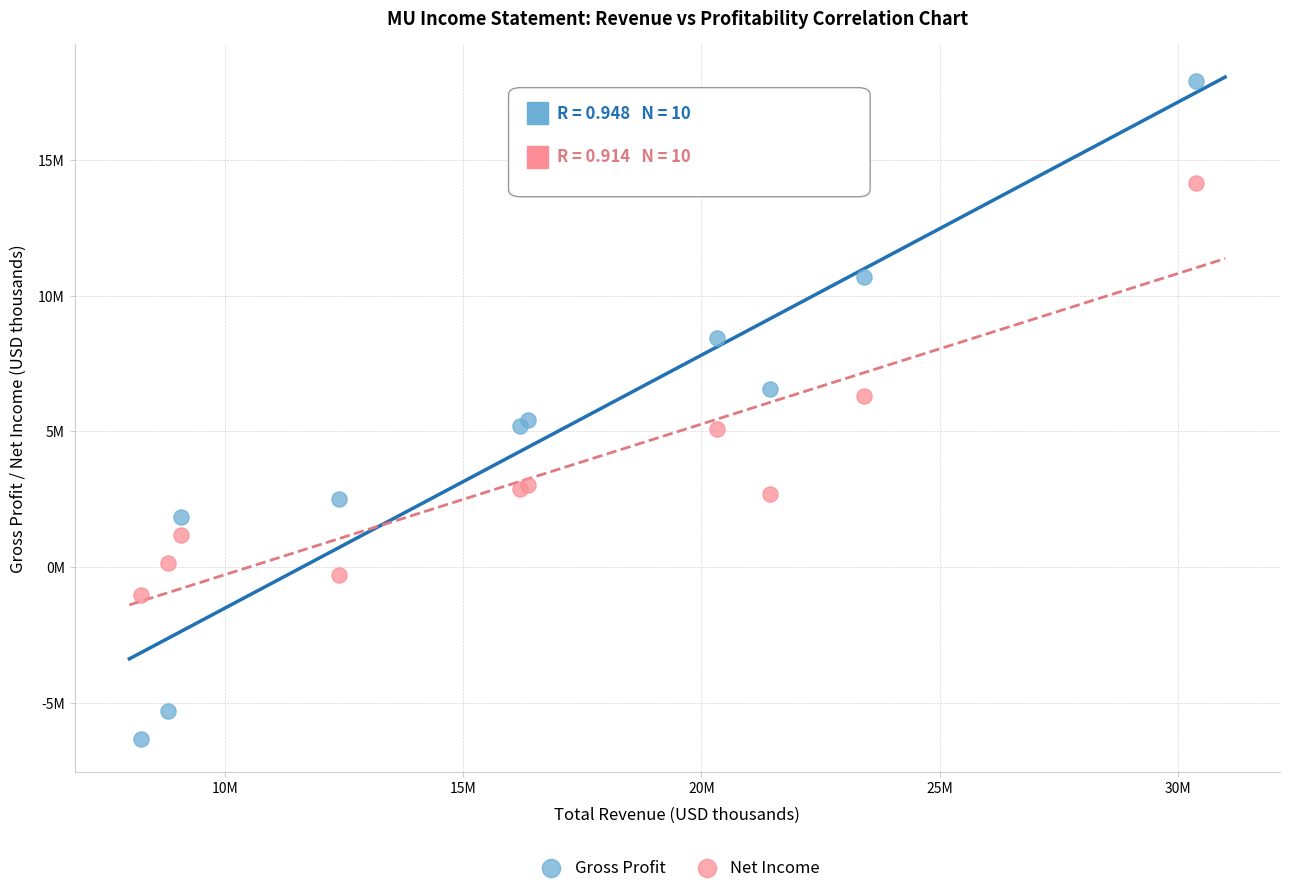

Which series contains the lowest Y value?

Gross Profit